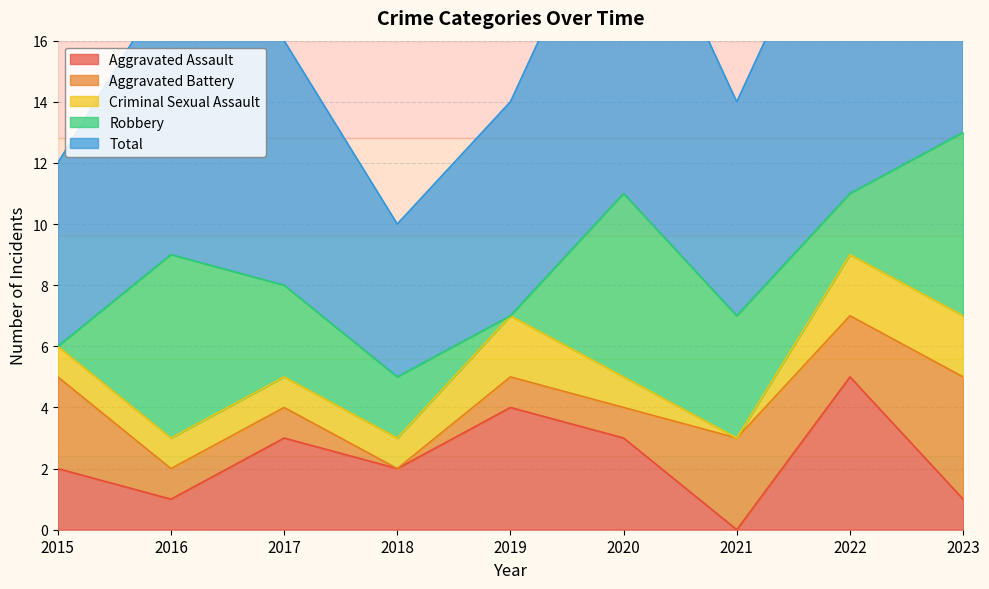

List the labels in order of Total value, smallest first.

2018, 2015, 2019, 2021, 2017, 2016, 2020, 2022, 2023